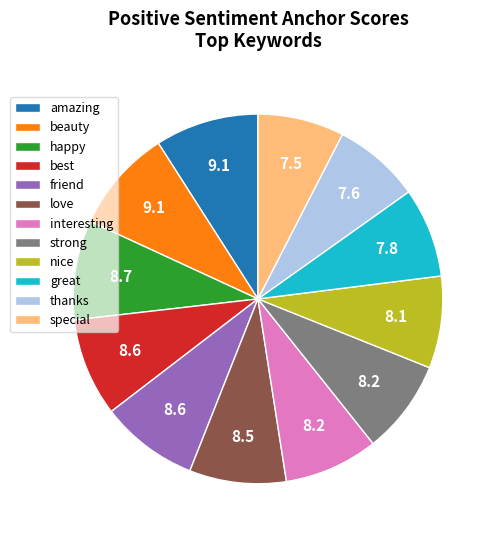

How many segments does this pie chart have?

12